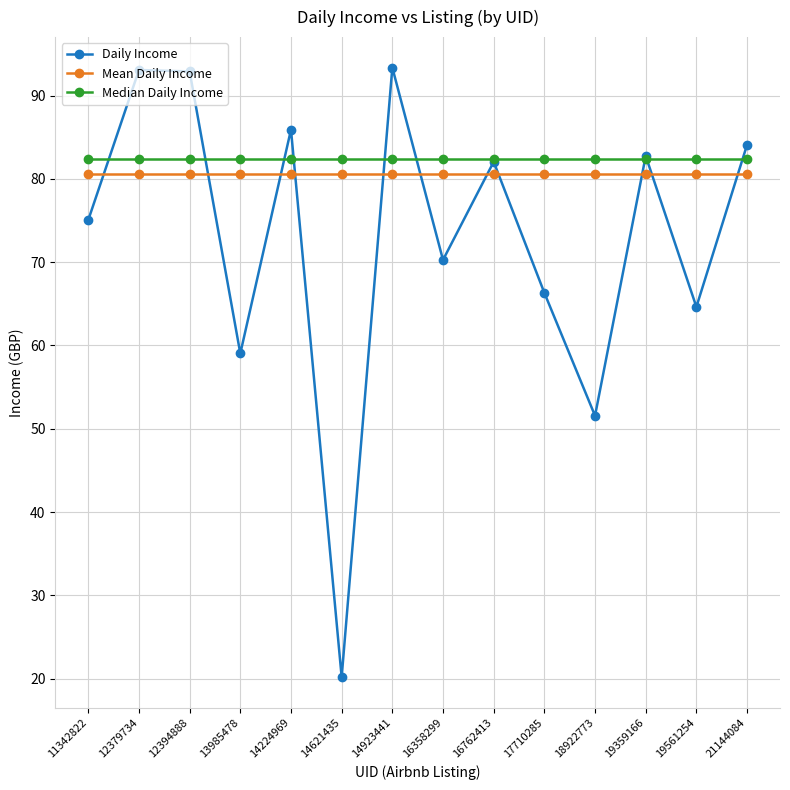

At which label is Daily Income closest to 56?

13985478